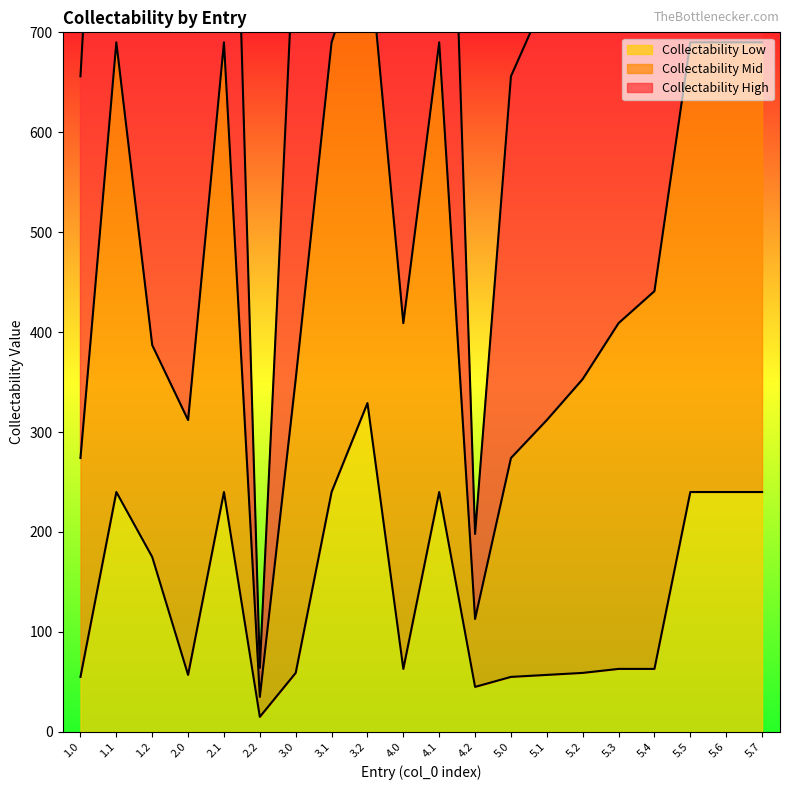

Which label corresponds to the largest value in the chart?

3.2